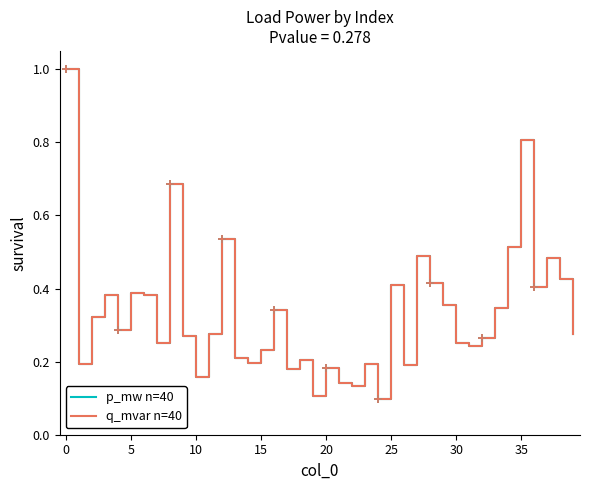

Does the chart display data point markers on the line(s)?

No